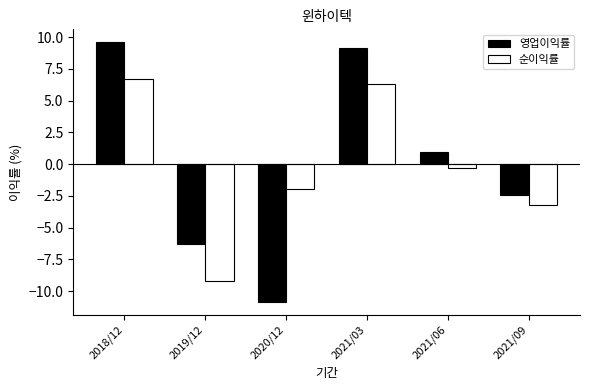

Between 2018/12 and 2021/06, which series saw the biggest shift?

영업이익률